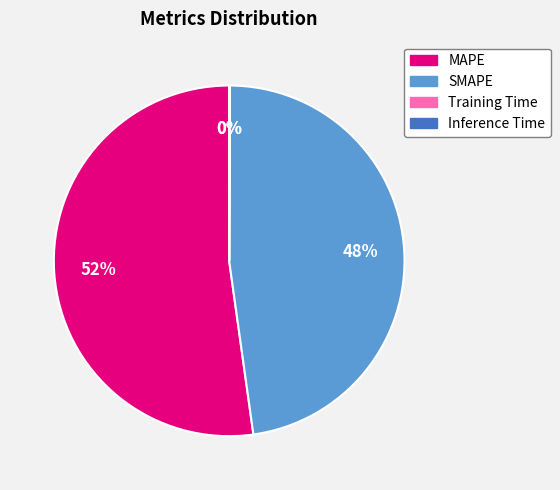

Do SMAPE and MAPE together represent more than half of the pie?

Yes